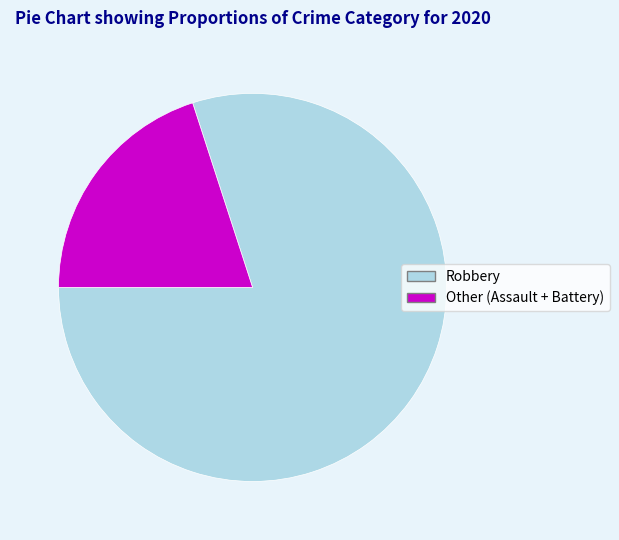

Rank the categories by value from lowest to highest.

Other (Assault + Battery), Robbery